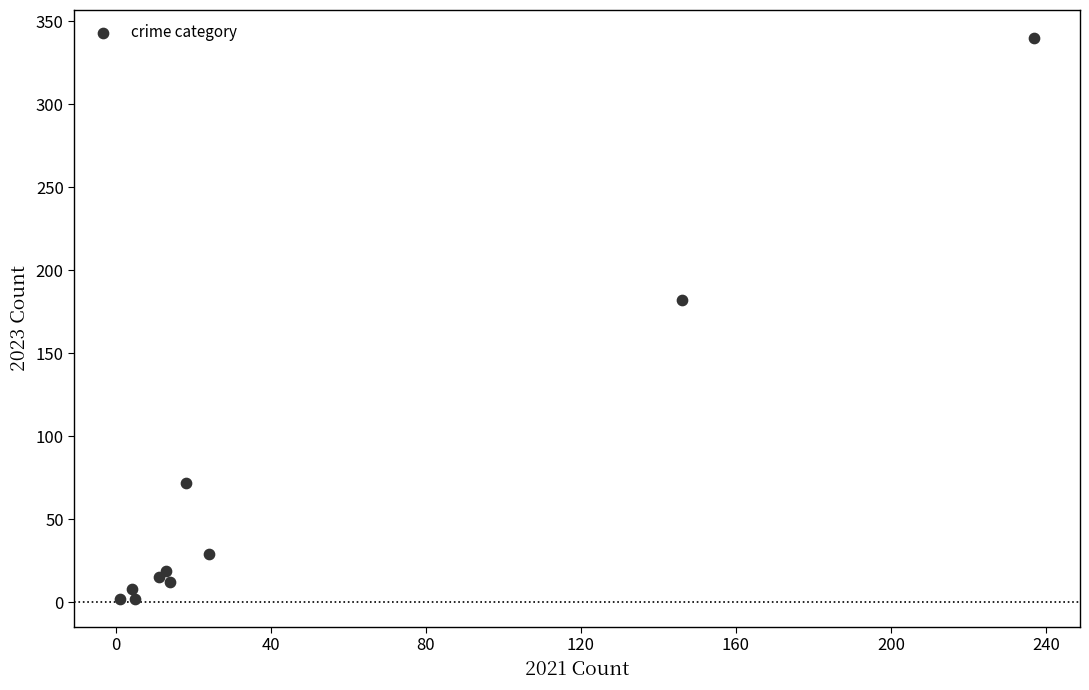

What is the average Y value?

68